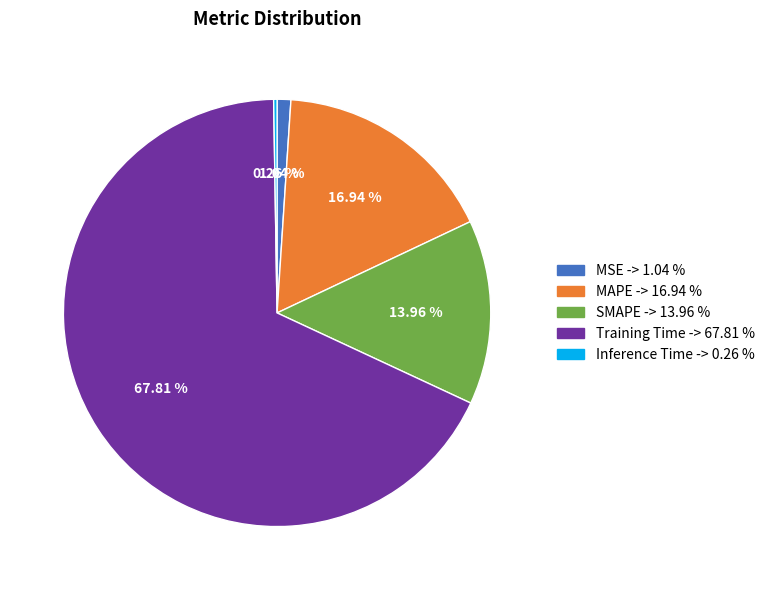

What is the largest slice in the pie chart?

Training Time